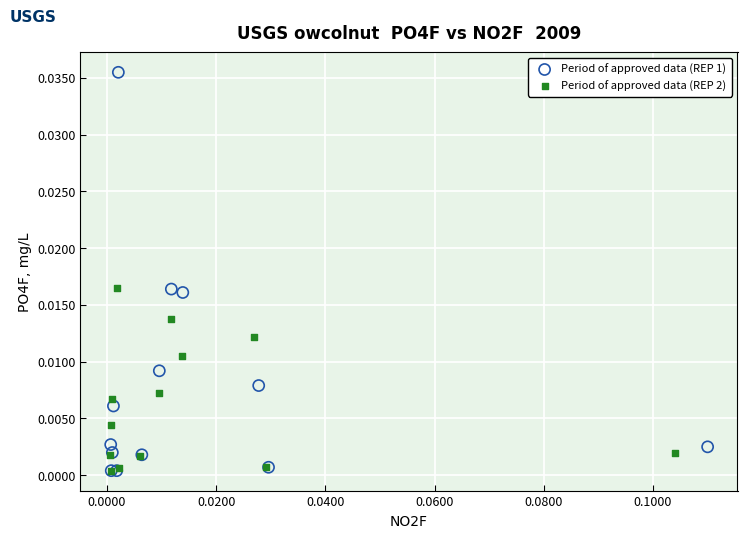

Which series has the widest spread of Y values?

Period of approved data (REP 1)